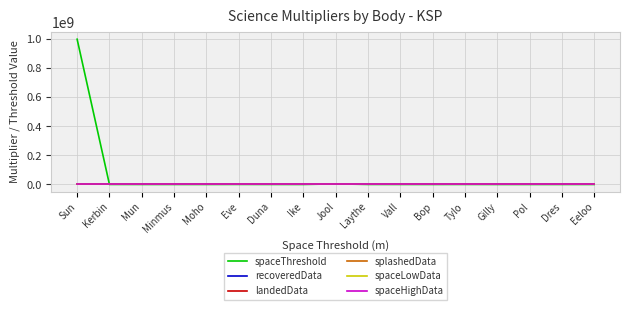

At which label does landedData first exceed 4?

Moho